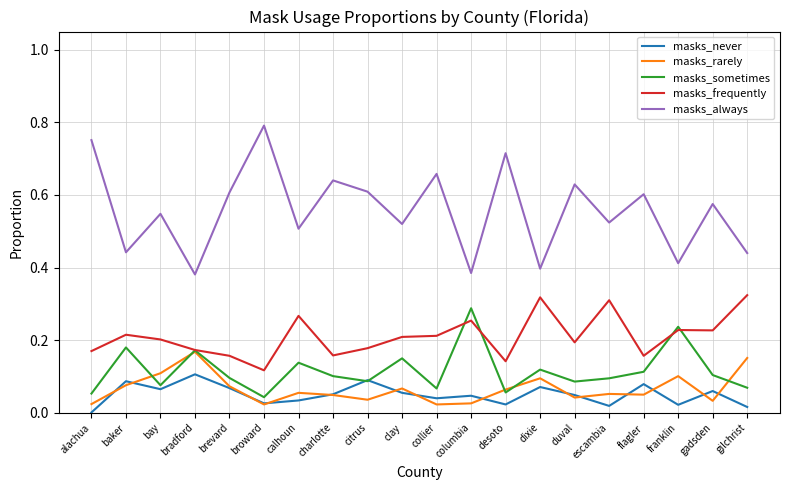

Where is the first local maximum for masks_sometimes?

baker